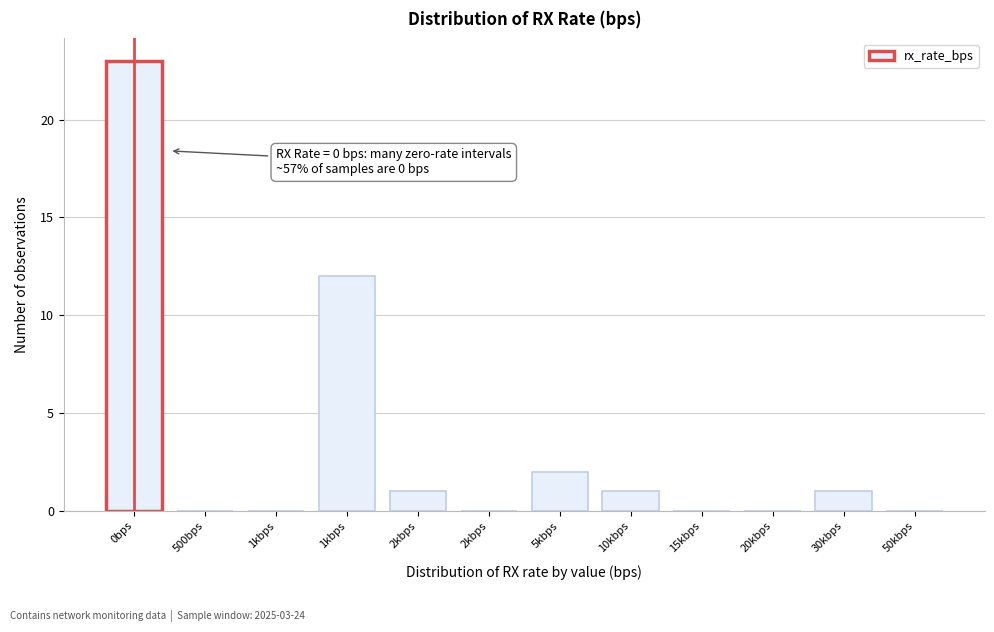

Count the number of data series in this chart.

1